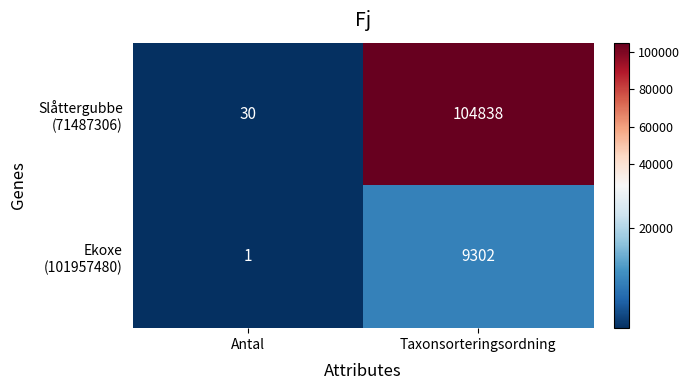

What is the spread (max minus min) of values at Taxonsorteringsordning?

95536